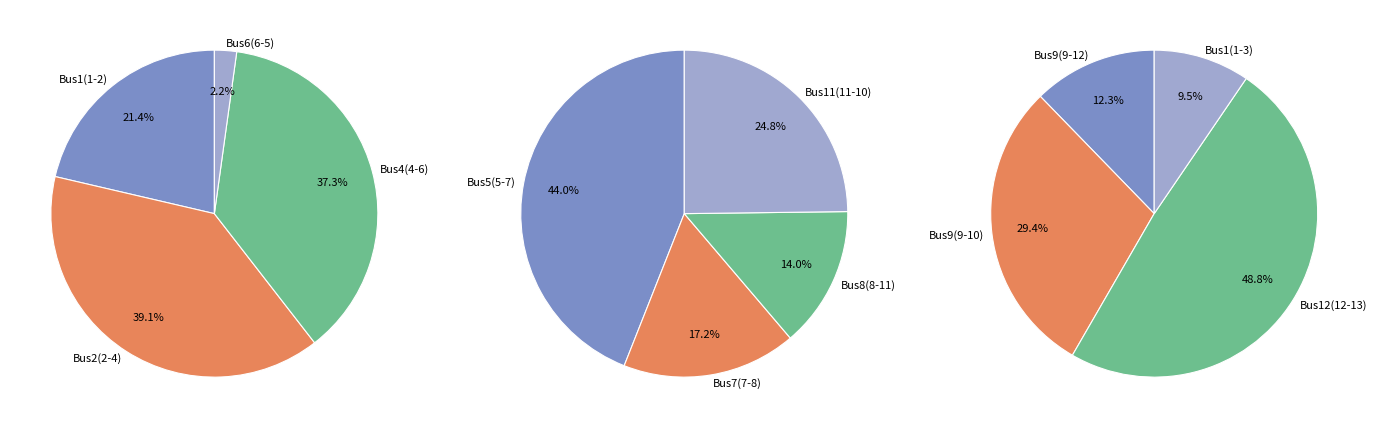

How many segments does this pie chart have?

12